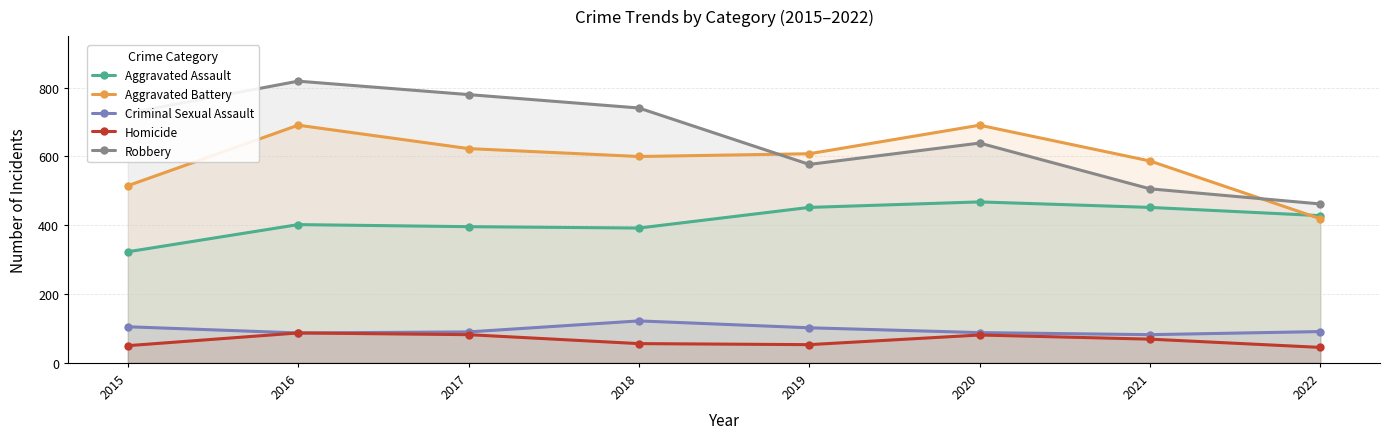

Is the value of Aggravated Battery at 2021 greater than the value of Homicide at 2016?

Yes